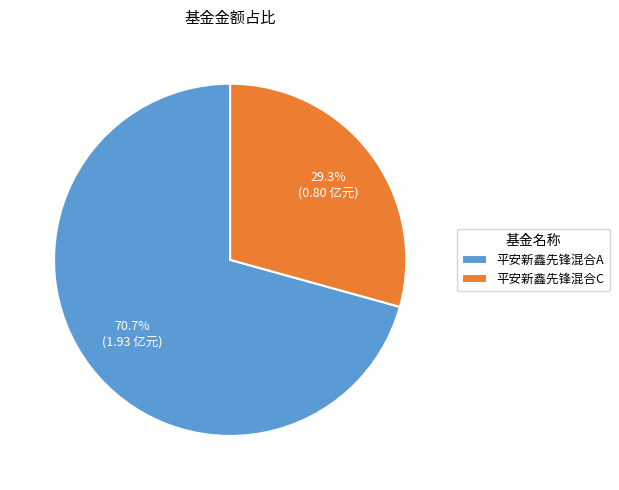

What is the majority slice?

平安新鑫先锋混合A